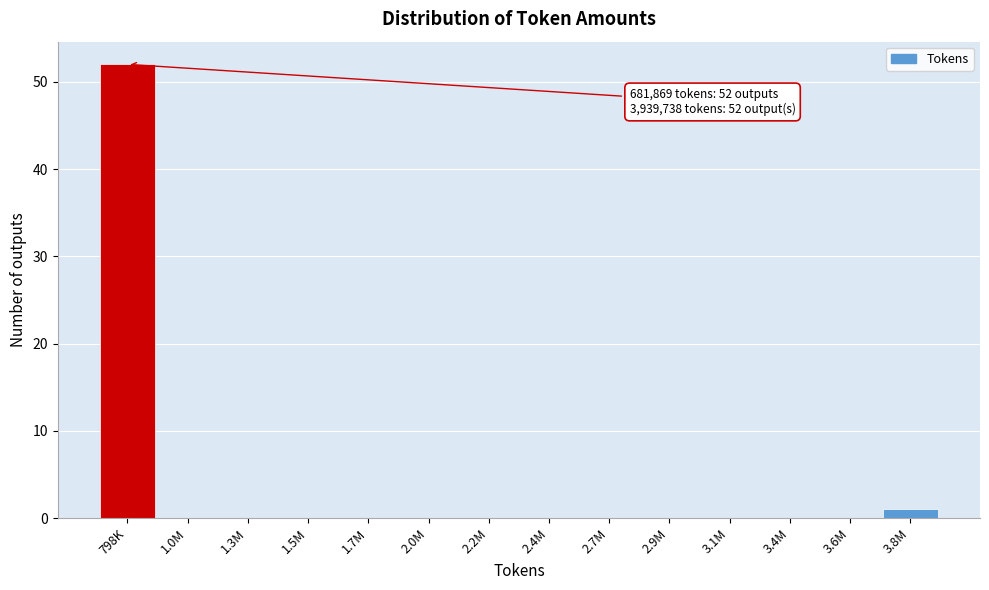

Reading right to left, list all the values displayed in this chart.

3.8M=1	3.6M=0	3.4M=0	3.1M=0	2.9M=0	2.7M=0	2.4M=0	2.2M=0	2.0M=0	1.7M=0	1.5M=0	1.3M=0	1.0M=0	798K=52